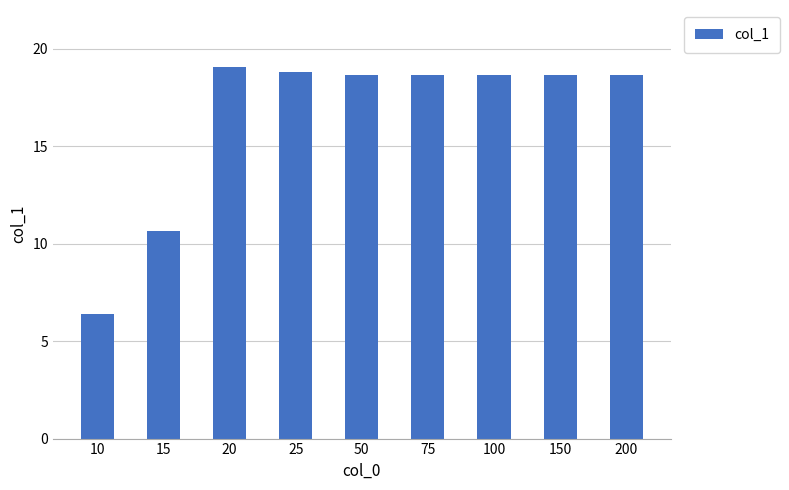

What is the value of the 5th bar from the left?

18.7